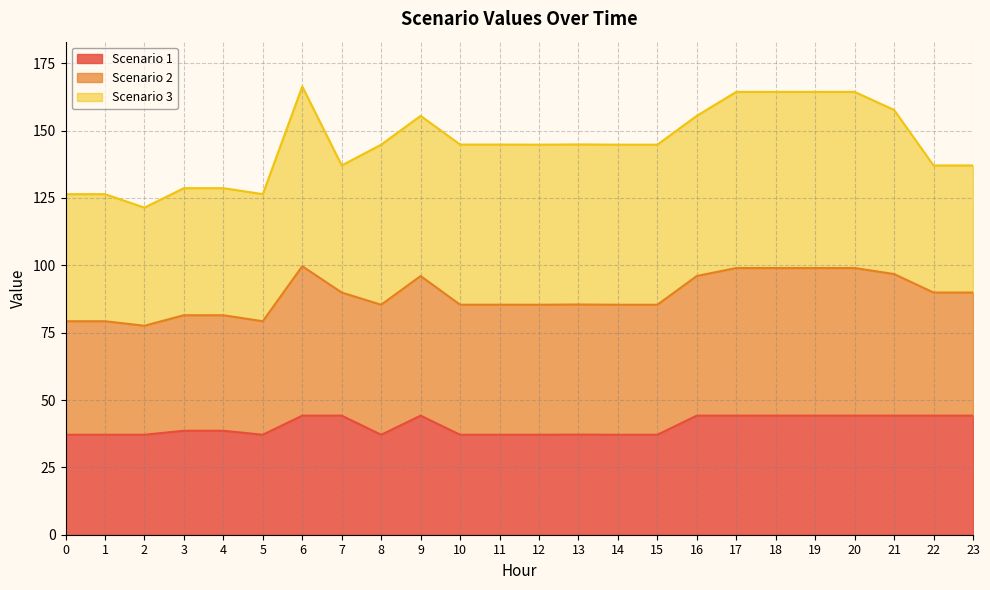

True or false: Scenario 2 has more than 2 interior local peaks.

True